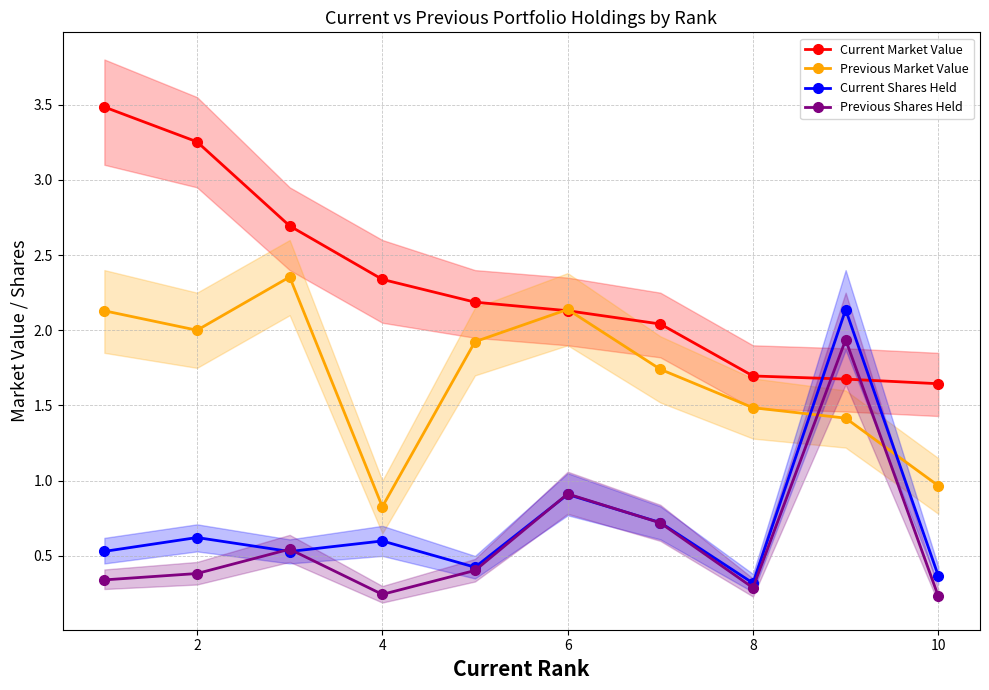

What is the minimum value for Previous Market Value?

0.8